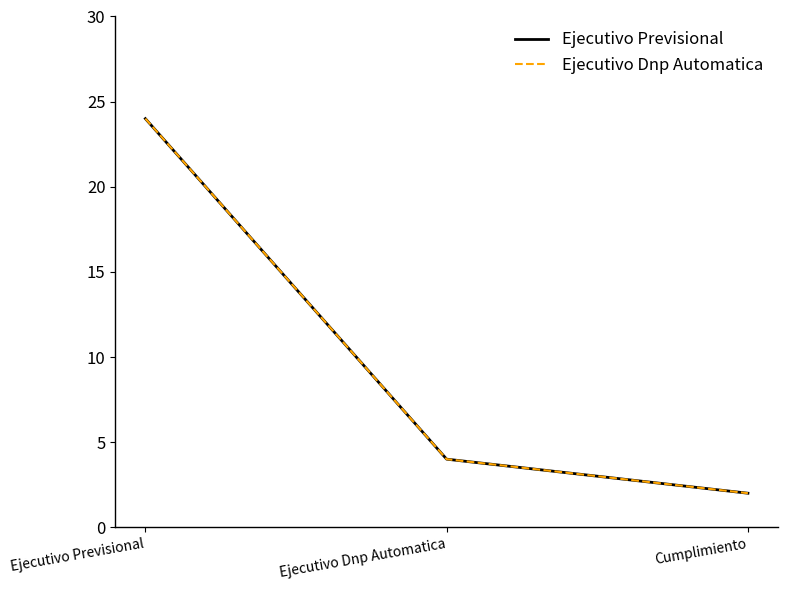

Does the chart have visible grid lines?

No